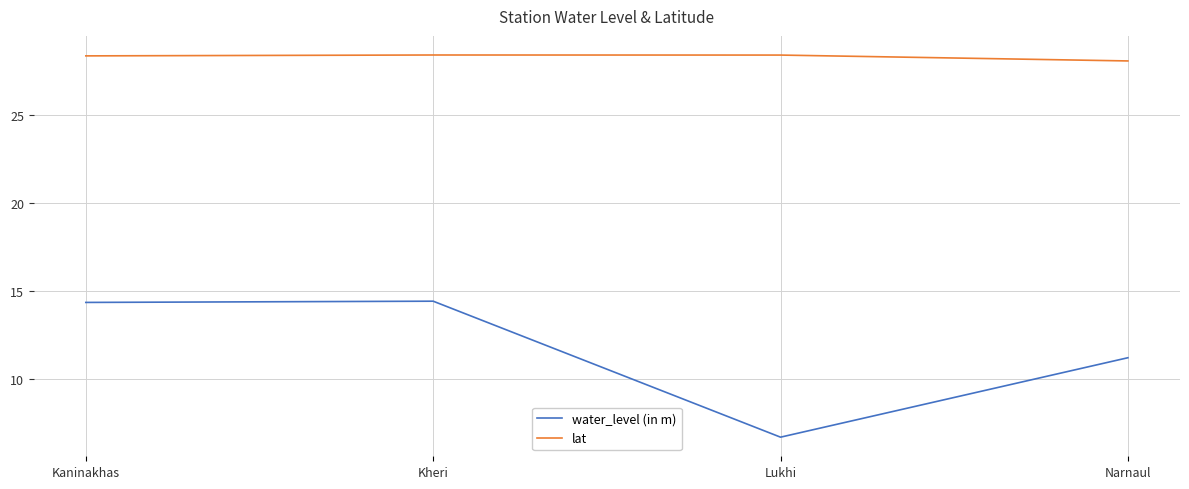

What position from the right is Lukhi?

2